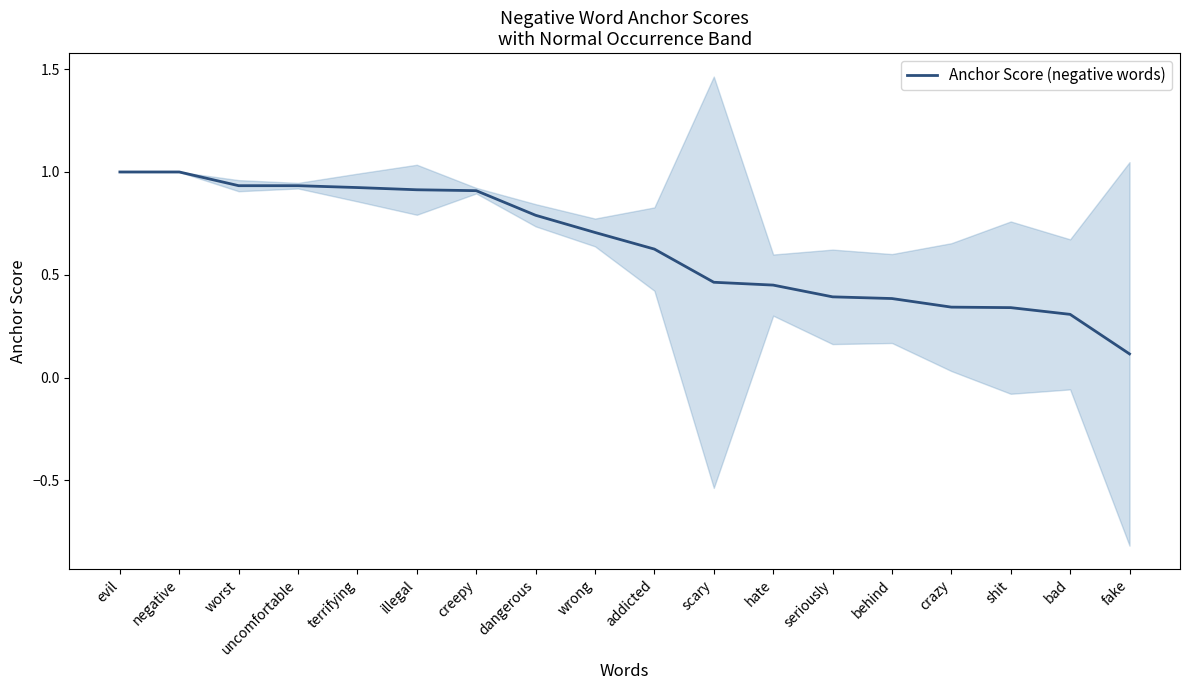

Which has a higher value, uncomfortable or seriously?

uncomfortable